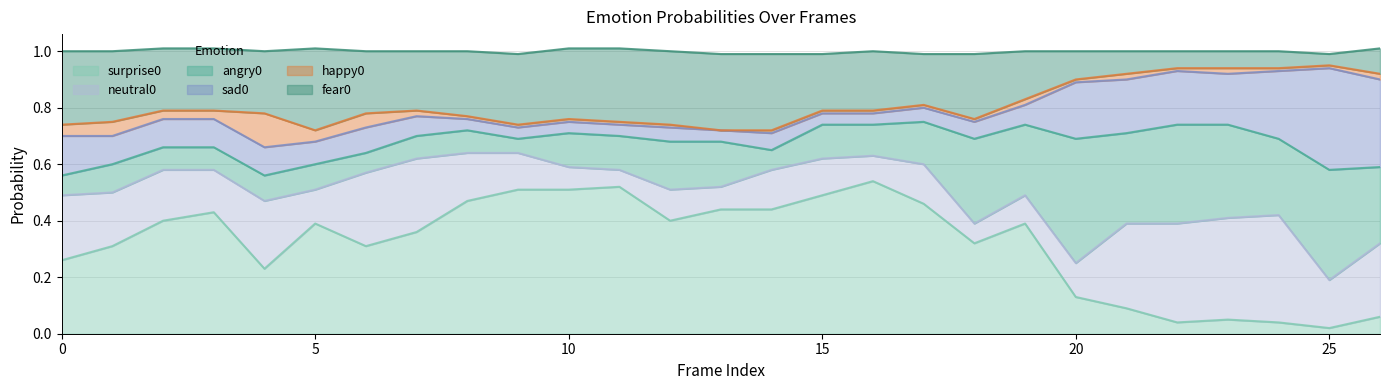

The value of happy0 at 6 is 0.1. True or false?

True